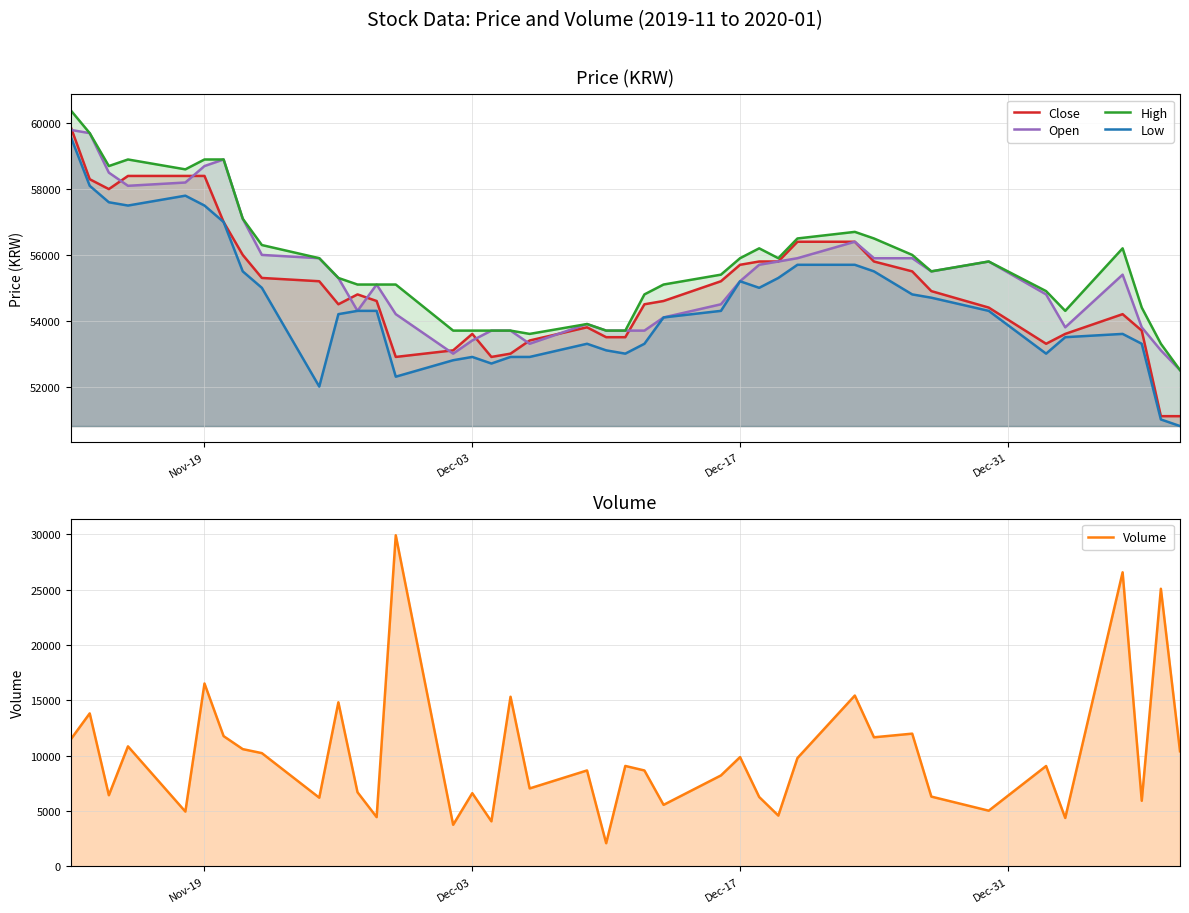

True or false: Close and Open intersect in this chart.

True